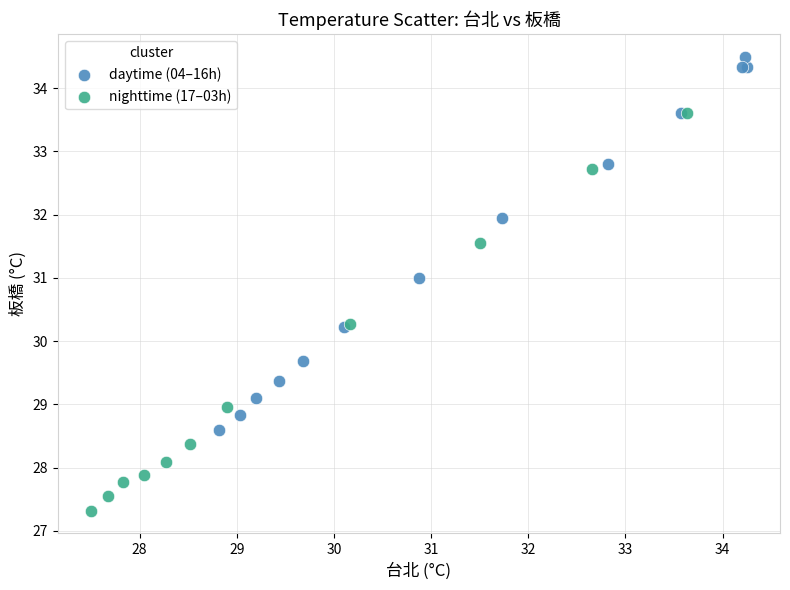

Which series reaches the maximum Y coordinate?

daytime (04–16h)